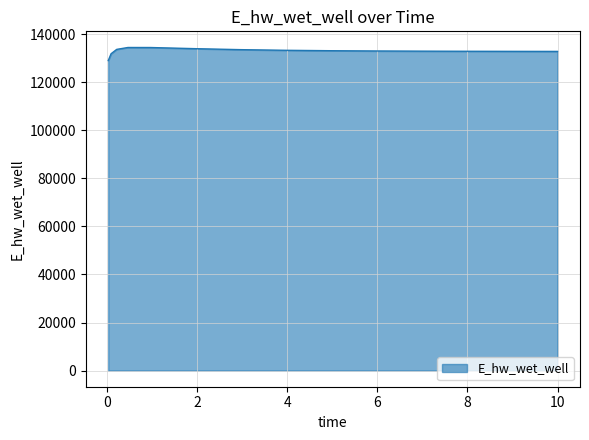

What is the greatest value displayed?

134465.0